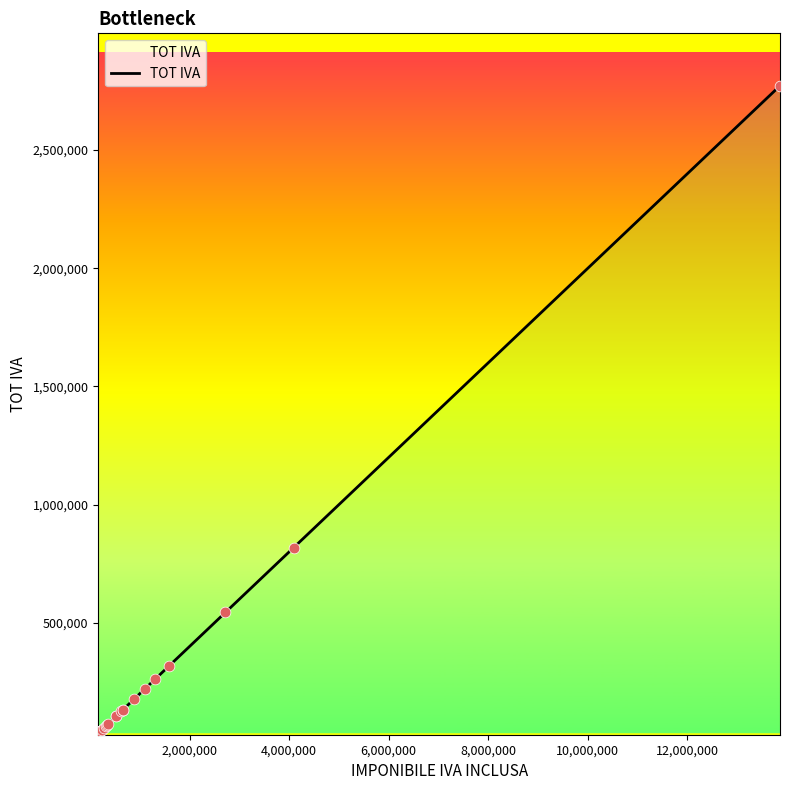

What is the maximum value shown in the chart?

2771800